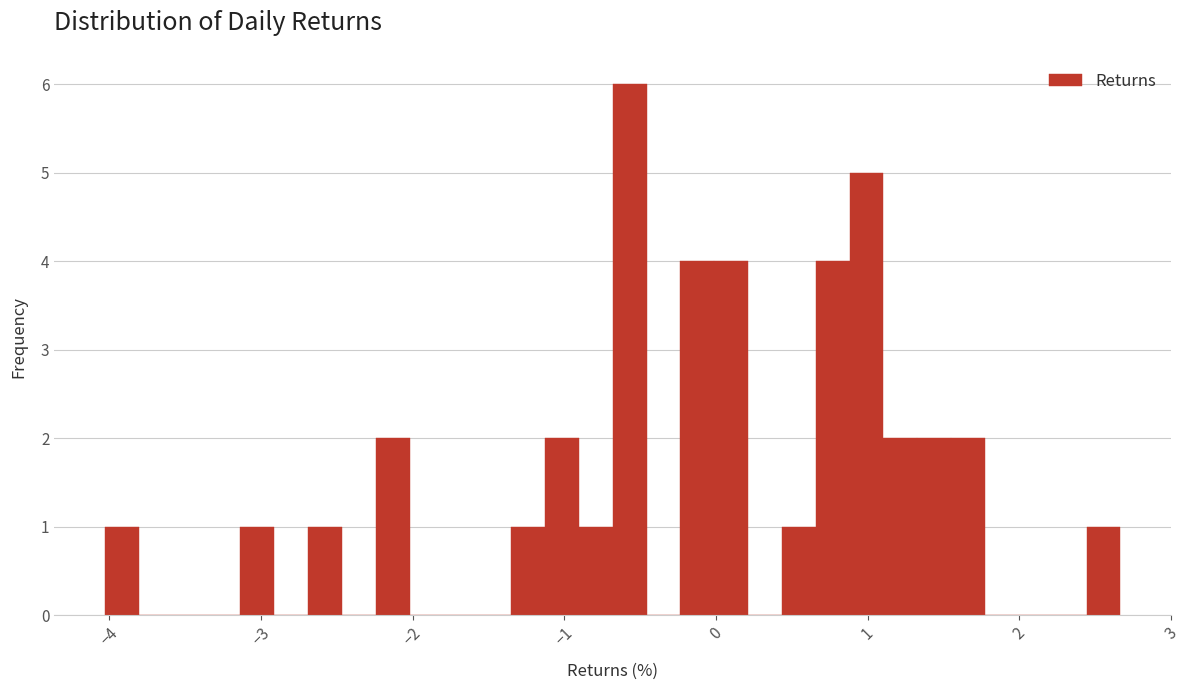

Read against the x-axis, roughly where is the centre of the tallest bar?

-0.6